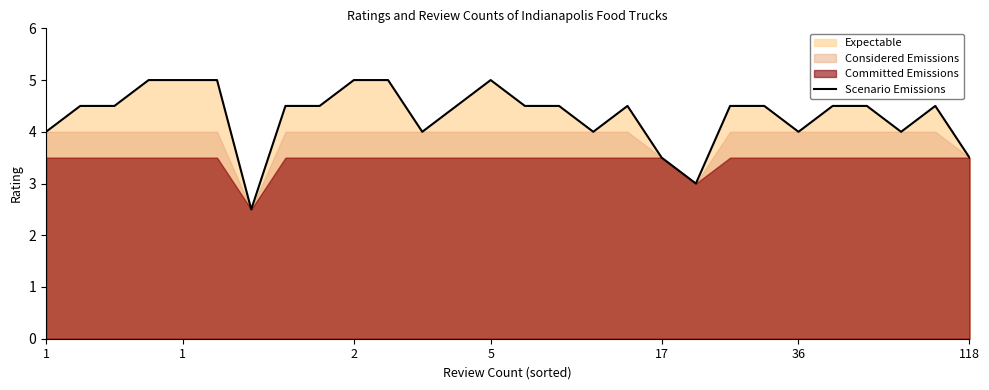

Which category has the highest value across all series?

5